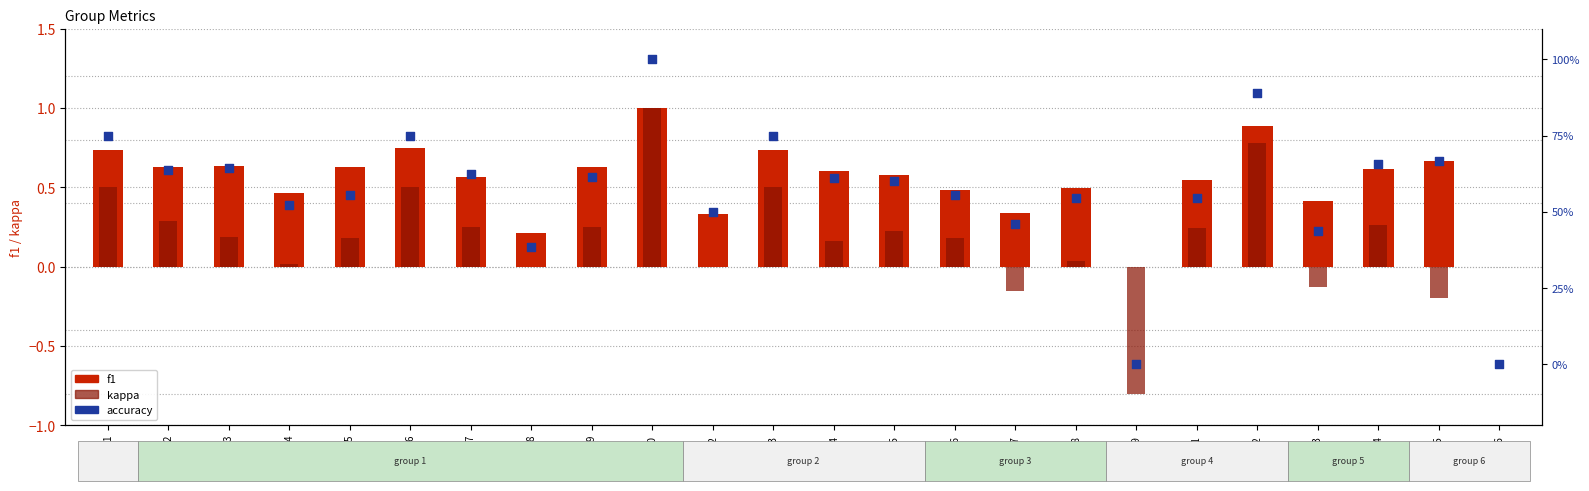

What are all the series names shown in the legend?

f1, kappa, accuracy